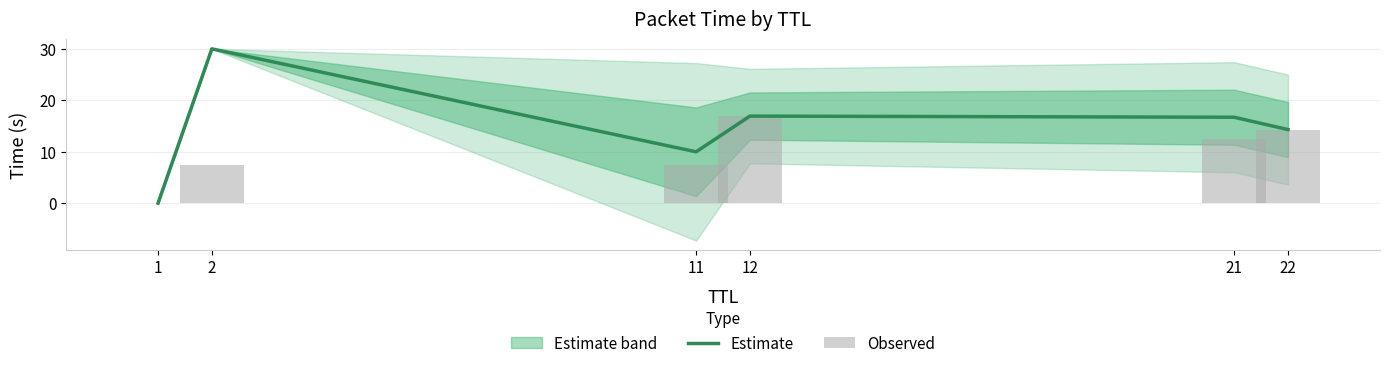

Which category has the highest value across all series?

2